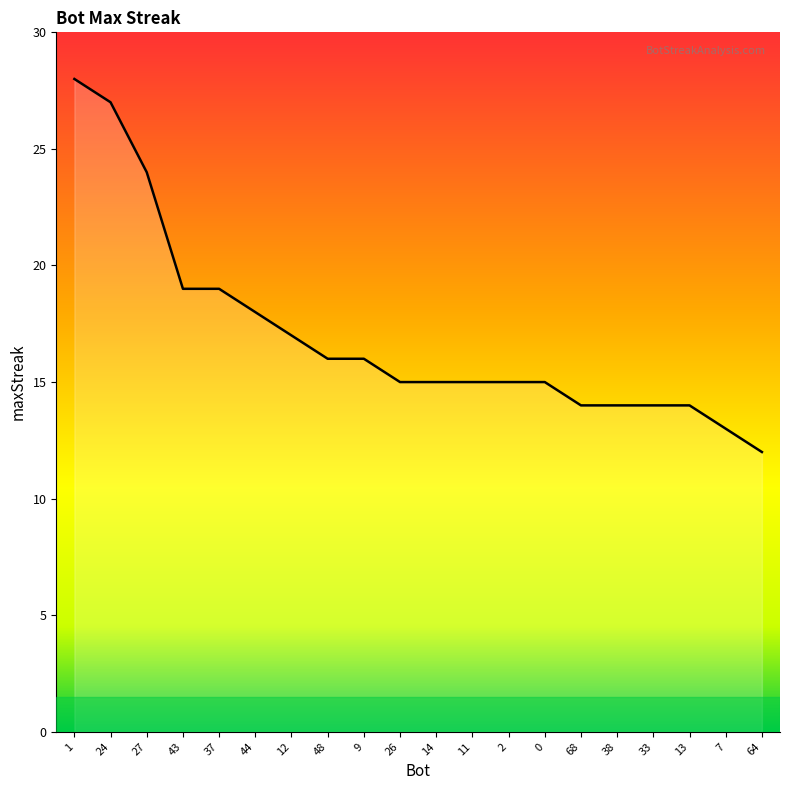

Which has a higher value, 64 or 68?

68